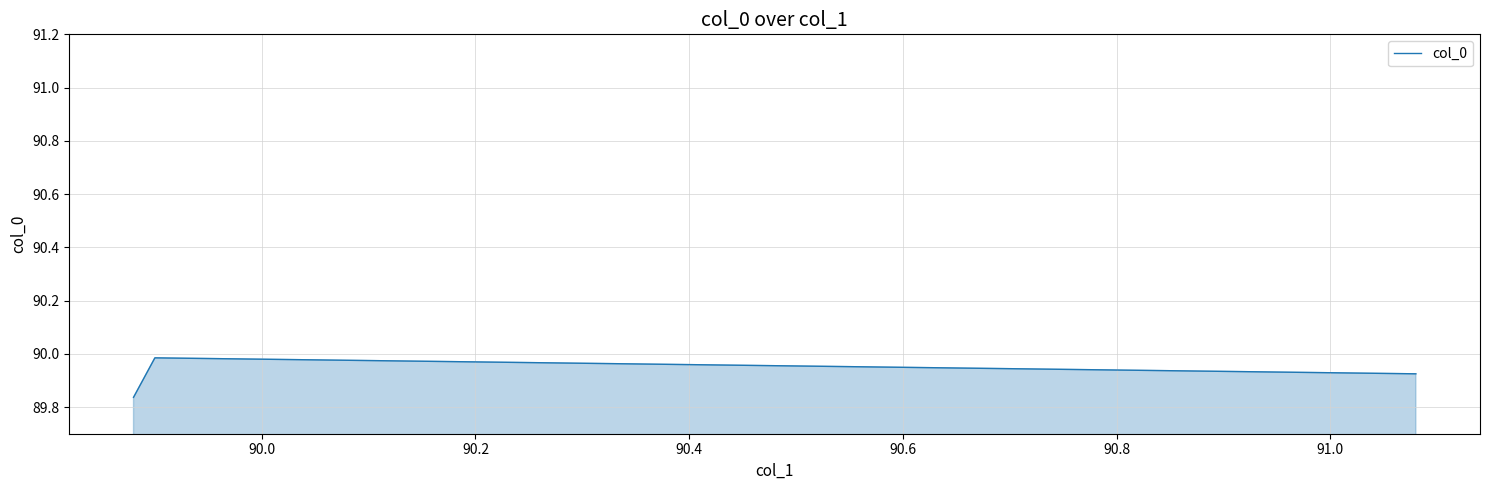

What is the sum of all values?

269.7